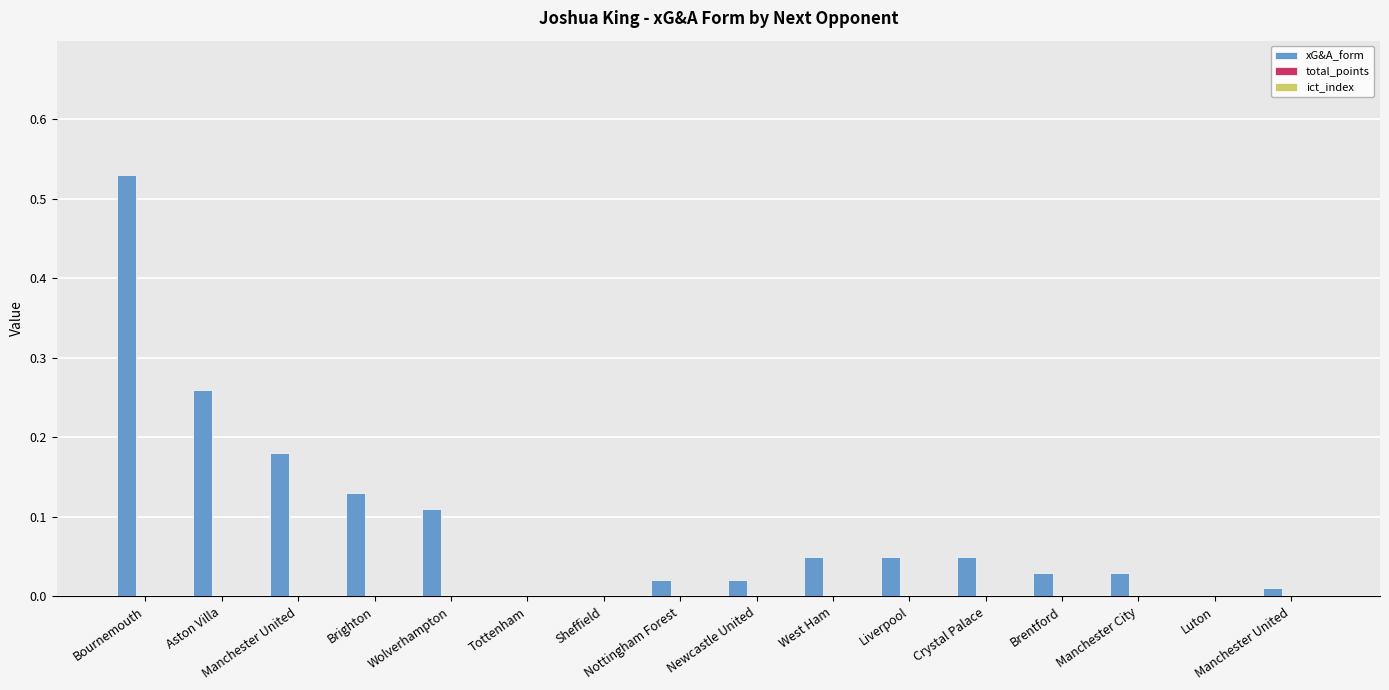

How many distinct data groups are displayed?

1